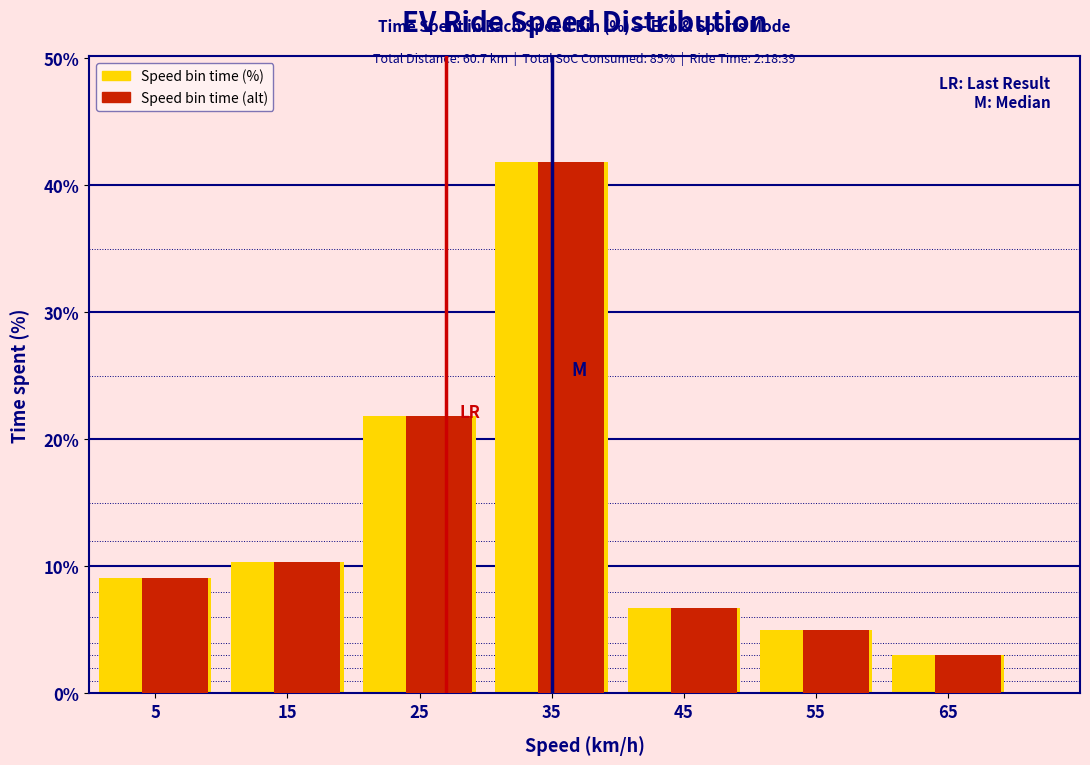

Is the value of Speed bin time (%) at 65 greater than the value of Speed bin time (alt) at 25?

No